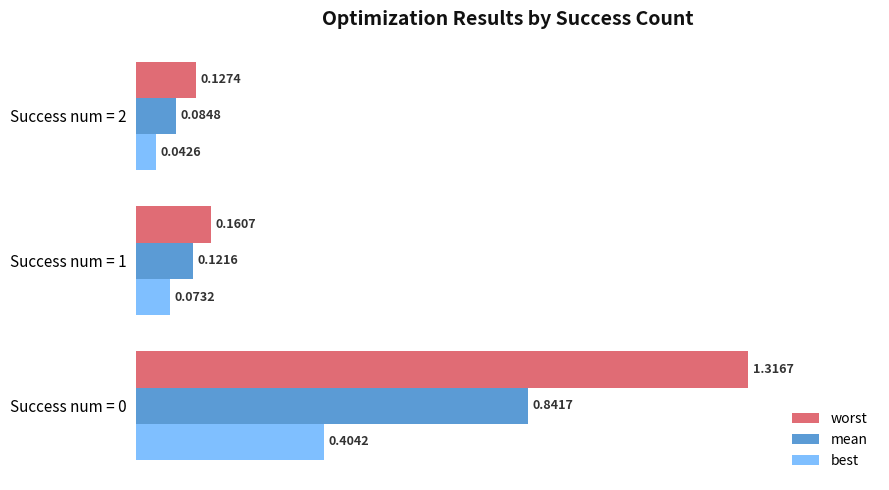

What is the sum of all best values?

0.5